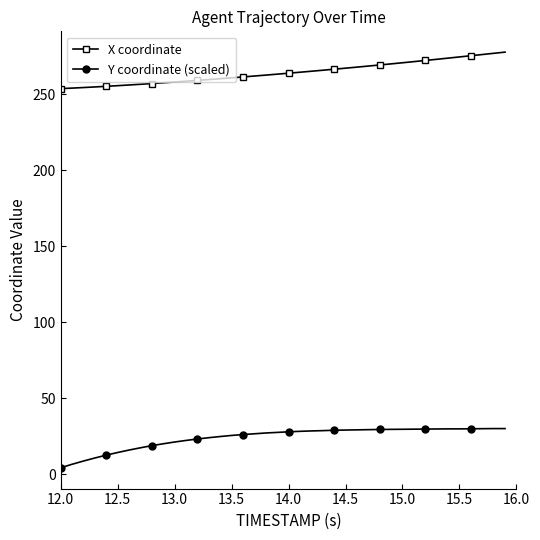

Does the chart have visible grid lines?

No